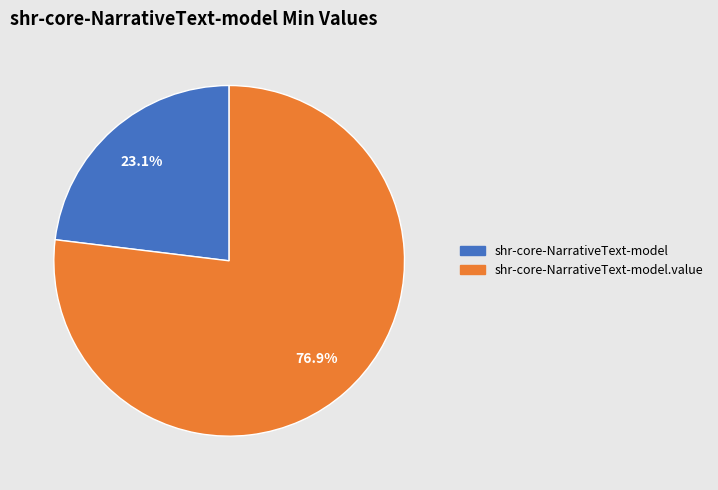

Is there any slice that represents more than half of the pie?

Yes